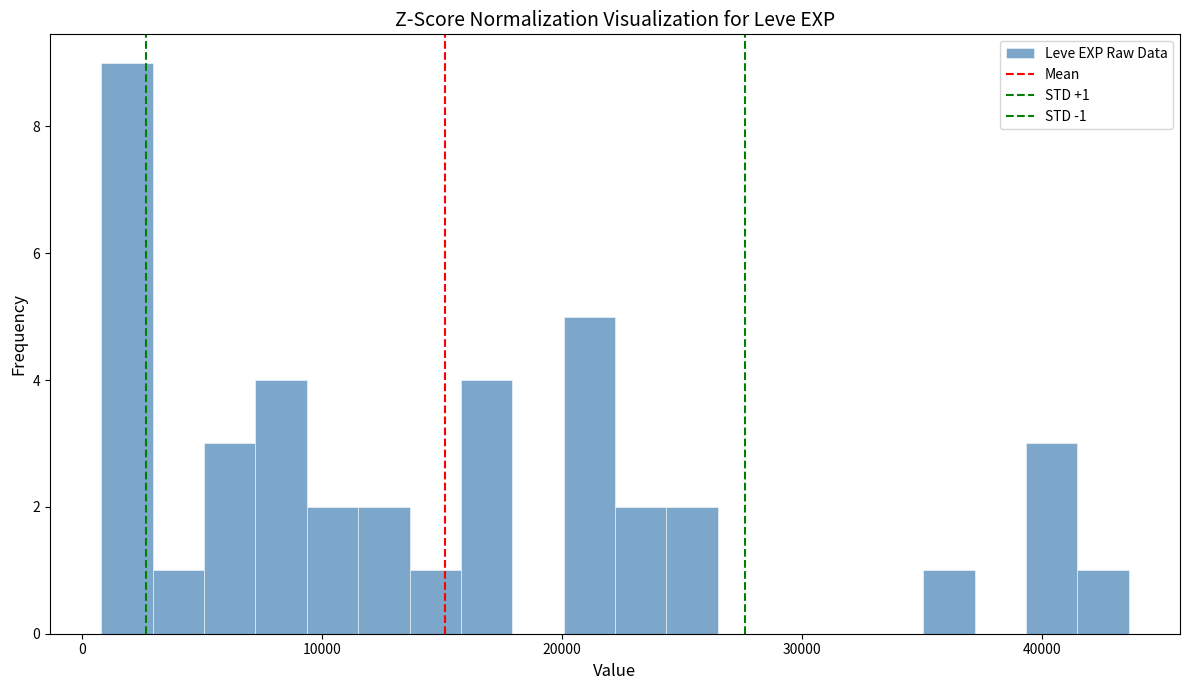

Around what value on the x-axis is the tallest bar? Give the approximate position of its centre, as read against the axis.

2000